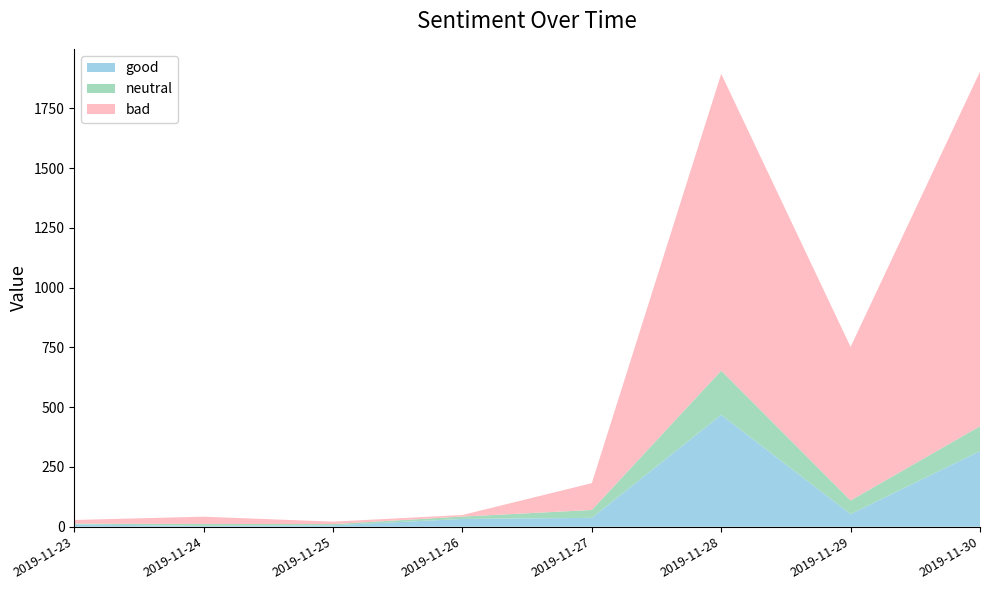

Reading left to right, list all the values displayed in this chart.

good: 2019-11-23=9.5	2019-11-24=3.5	2019-11-25=6.0	2019-11-26=32.5	2019-11-27=37.0	2019-11-28=468.0	2019-11-29=53.0	2019-11-30=316.5
bad: 2019-11-23=15.8	2019-11-24=30.5	2019-11-25=10.2	2019-11-26=6.5	2019-11-27=112.2	2019-11-28=1242.0	2019-11-29=642.5	2019-11-30=1483.8
neutral: 2019-11-23=3.0	2019-11-24=8.0	2019-11-25=5.0	2019-11-26=10.0	2019-11-27=33.0	2019-11-28=185.0	2019-11-29=57.0	2019-11-30=104.0